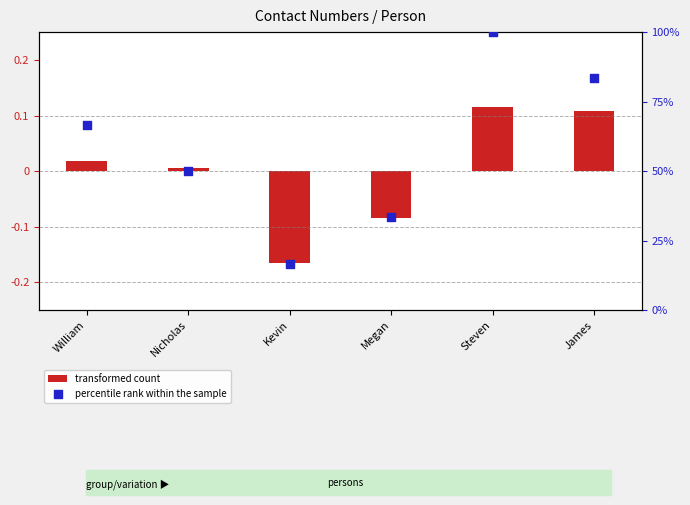

What are all the series names shown in the legend?

transformed count, percentile rank within the sample